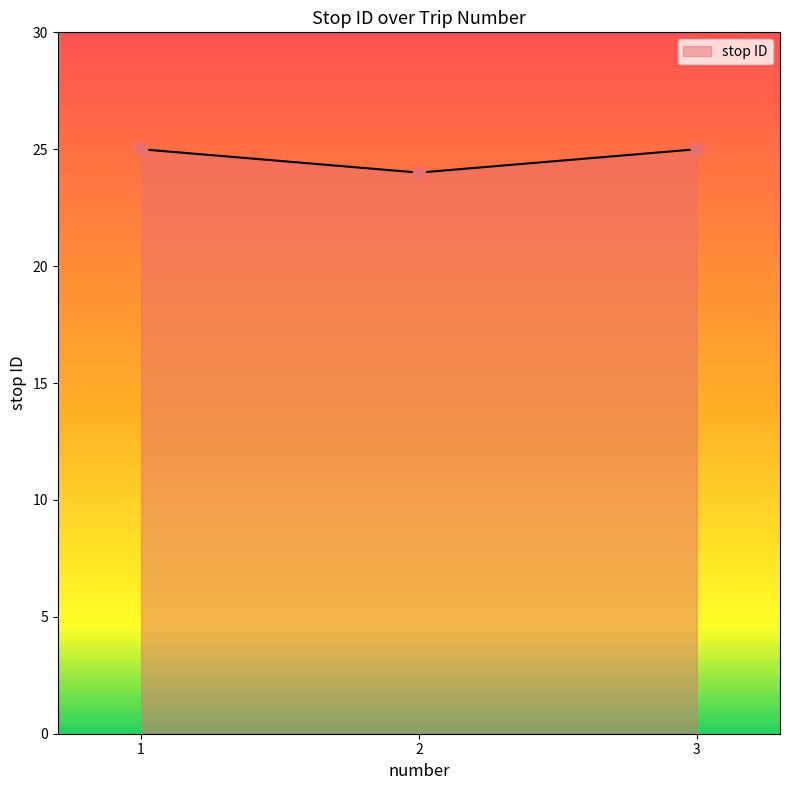

Approximately how many times larger is the value at 2 compared to 3?

1.0